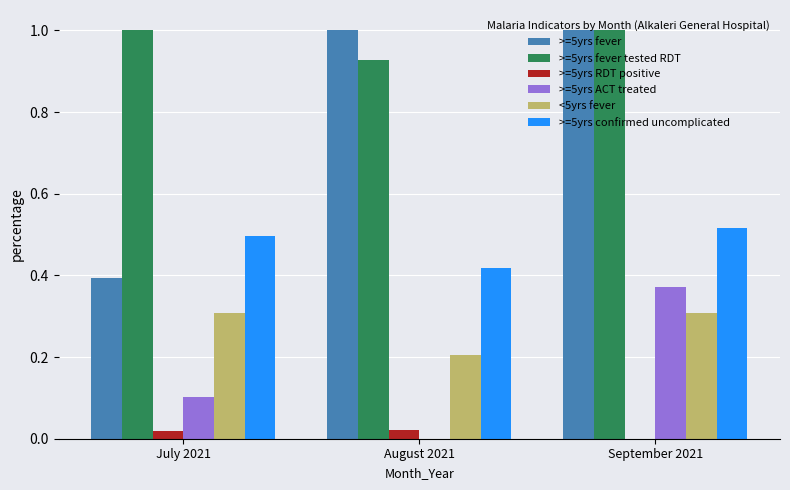

At which category is the sum across all series the highest?

September 2021